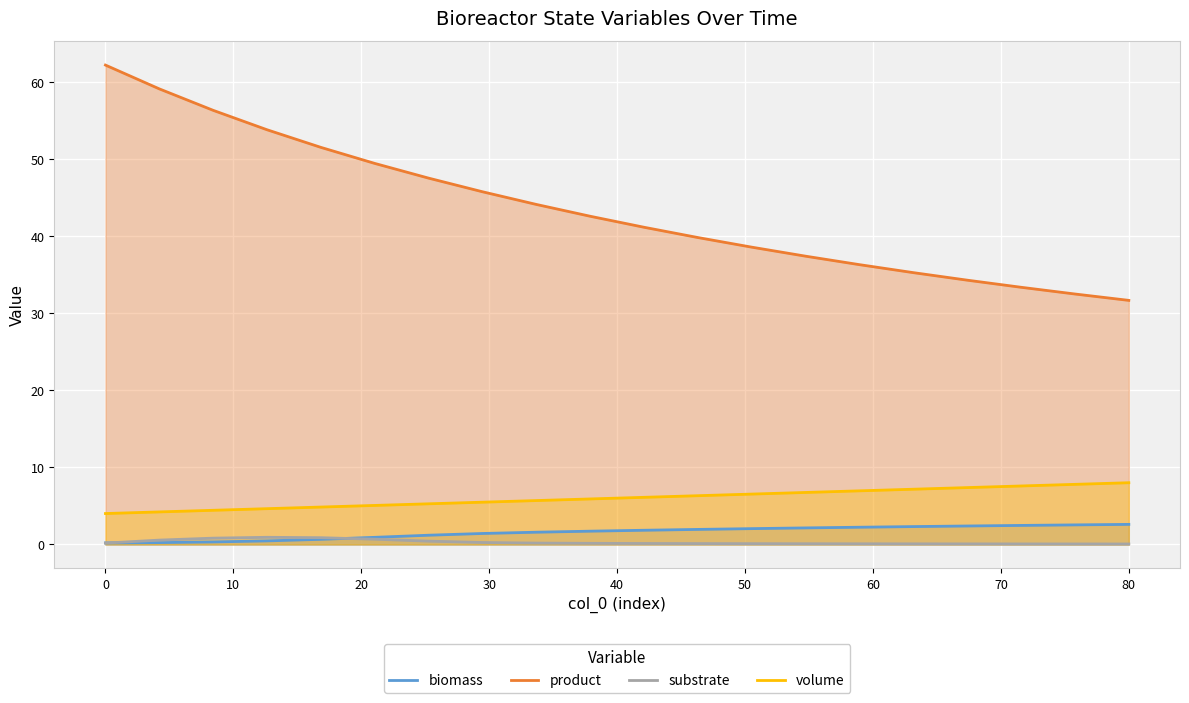

How many lines are shown in the chart?

4